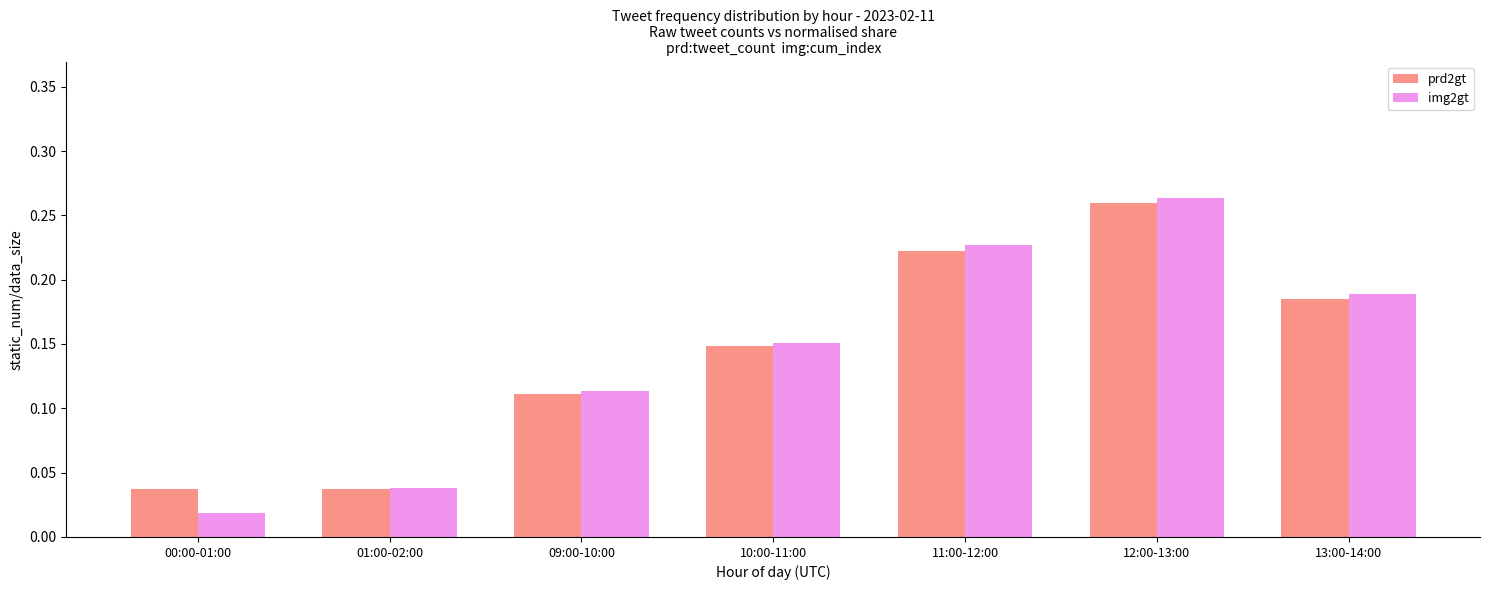

Which series changed the most between 11:00-12:00 and 13:00-14:00?

img2gt